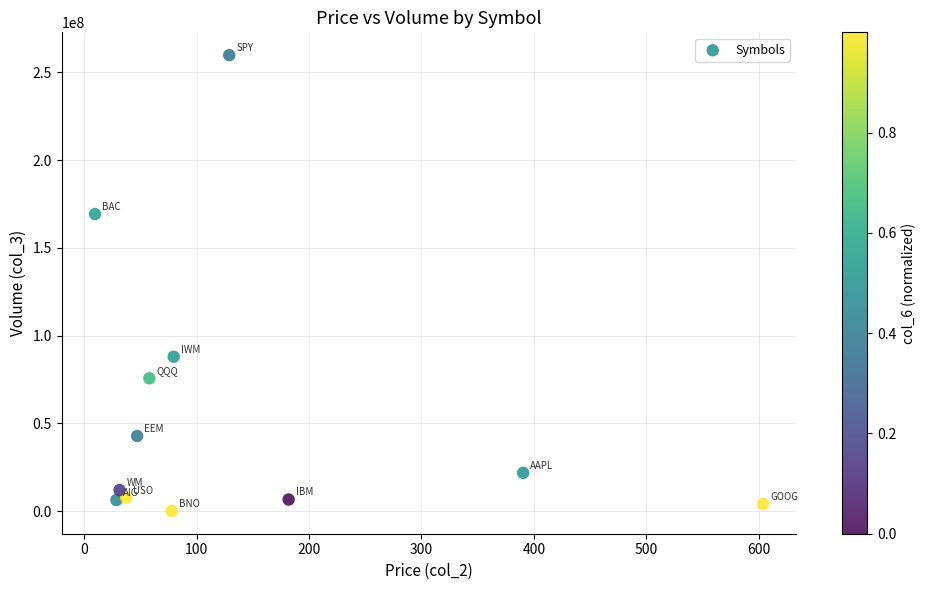

What is the range of Y values (max minus min)?

259797153